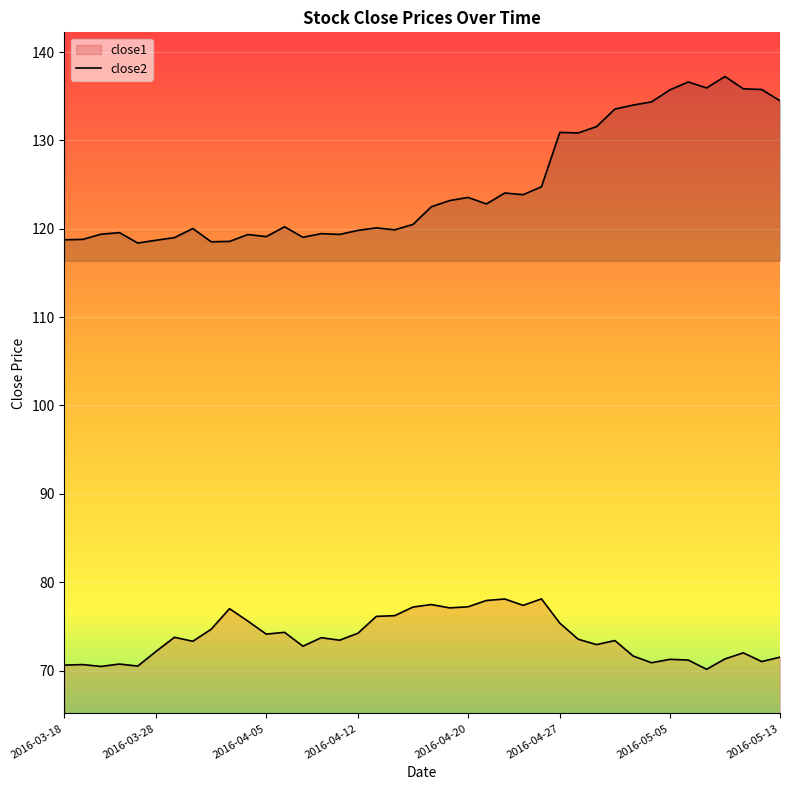

Which category has the highest value in the close2 series?

2016-05-10